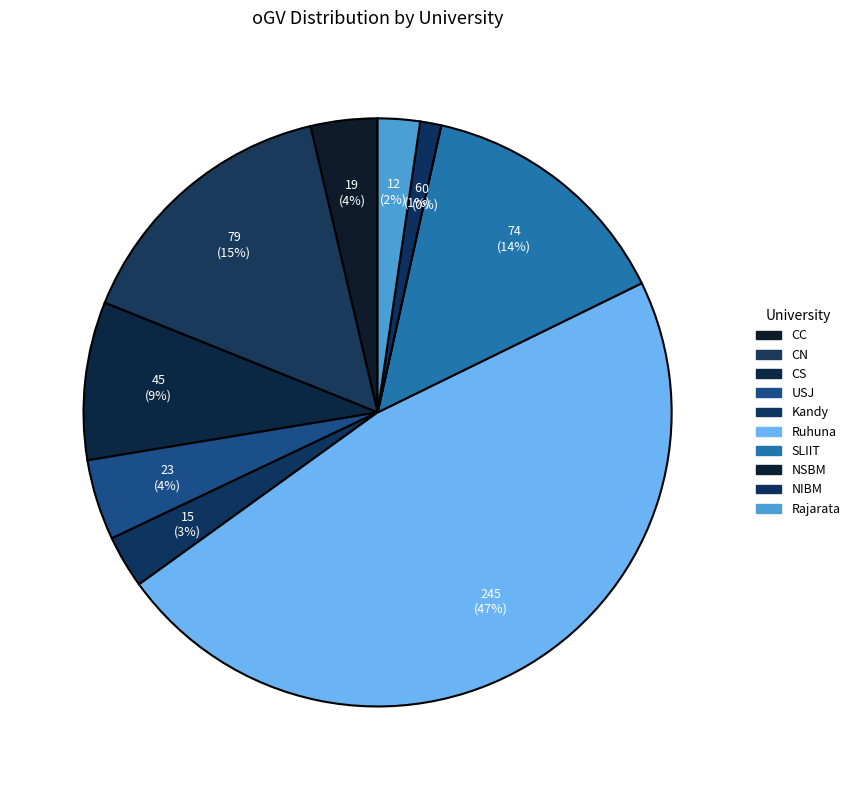

To the nearest percent, what portion does CS represent?

9%